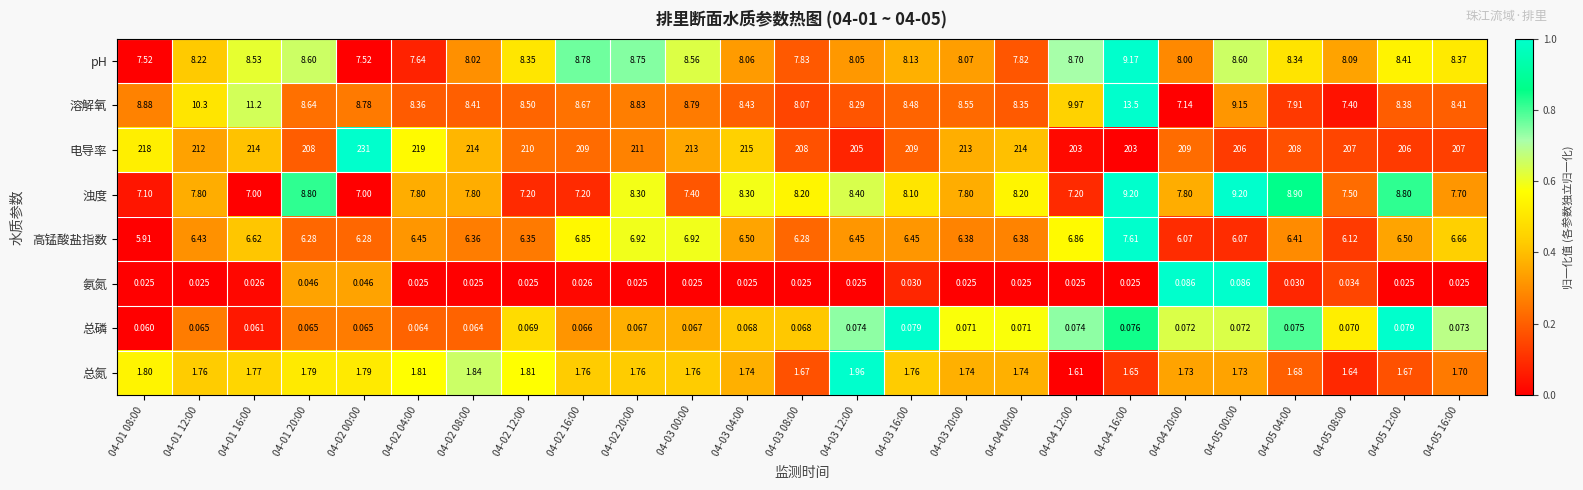

List the series in order of their peak value, highest first.

电导率, 溶解氧, 浊度, pH, 高锰酸盐指数, 总氮, 氨氮, 总磷